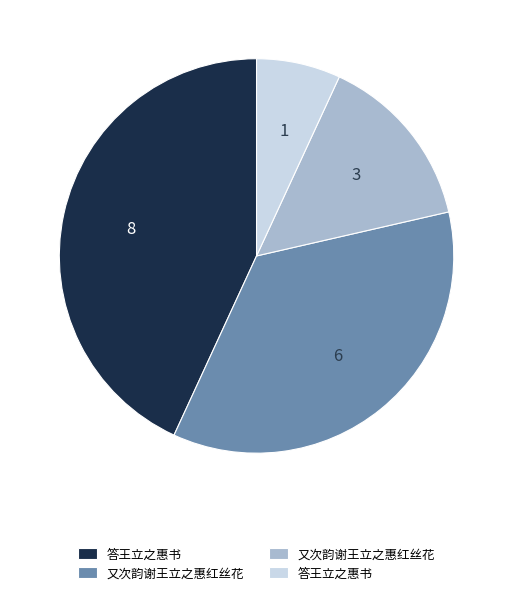

Does any single category account for the majority?

No